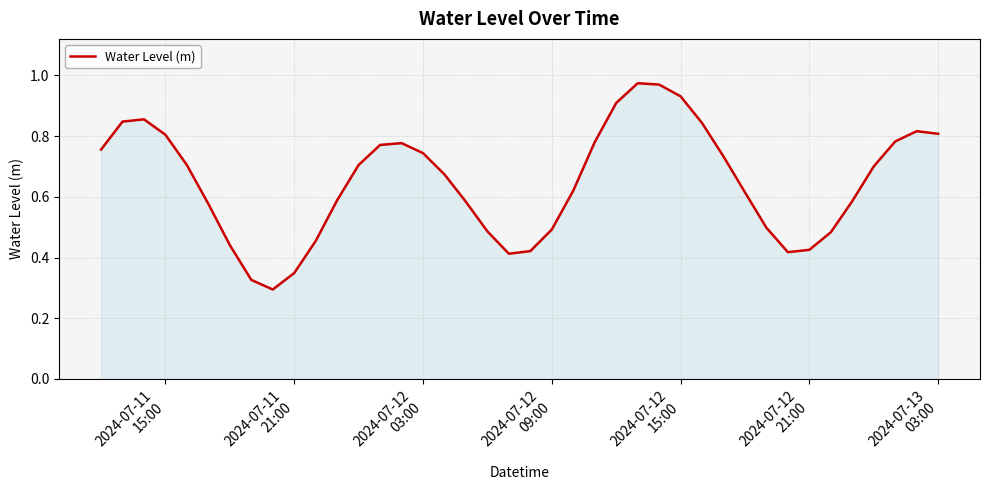

How many lines are shown in the chart?

1